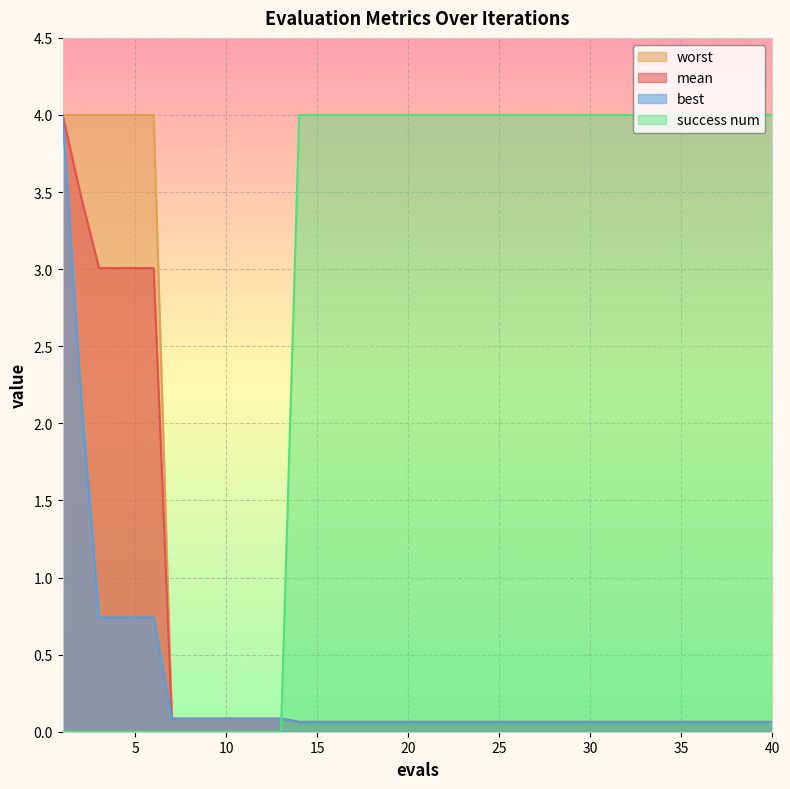

What is the greatest value displayed?

4.0